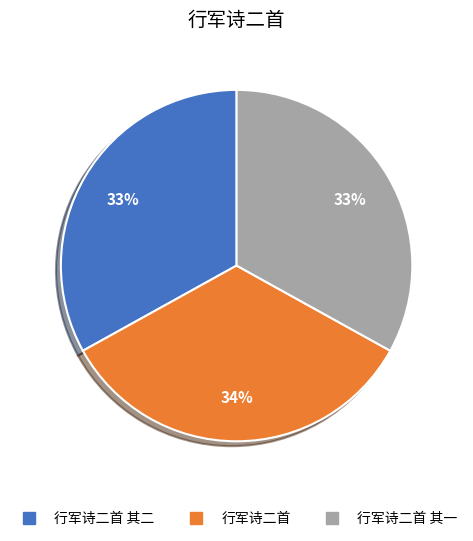

To the nearest percent, what is the difference between the largest and smallest slice percentages?

1%